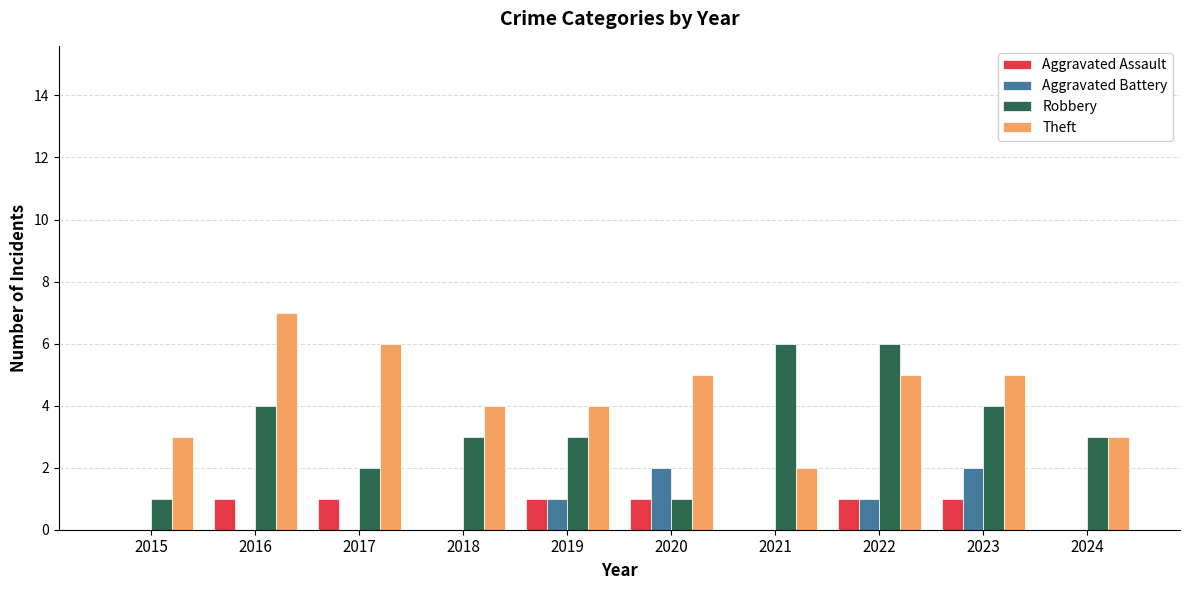

Between 2017 and 2024, which series saw the biggest shift?

Theft